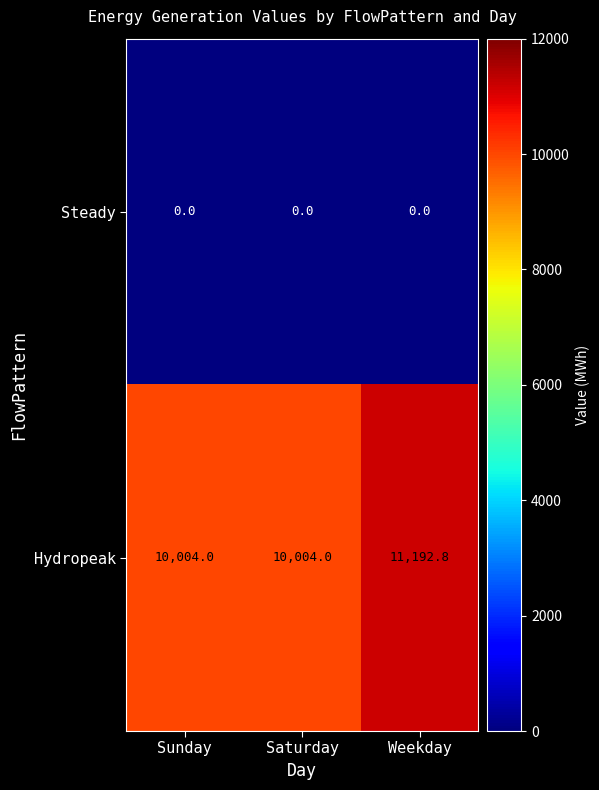

Which series has the largest range (max minus min)?

Hydropeak